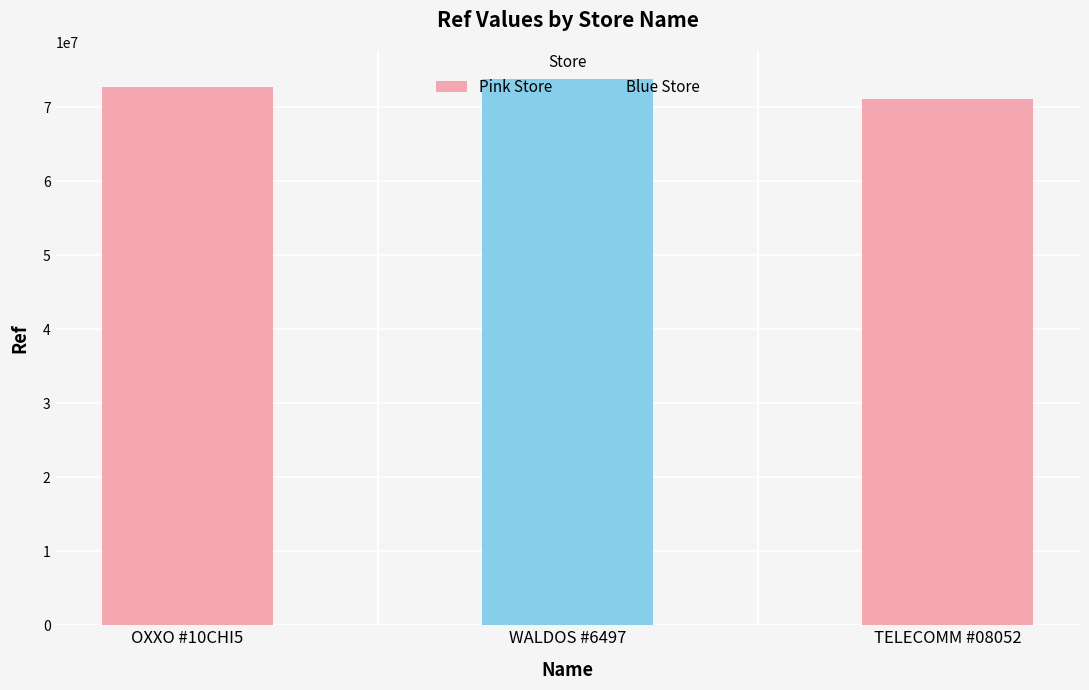

Is it true that the value at OXXO #10CHI5 is 72804551?

True